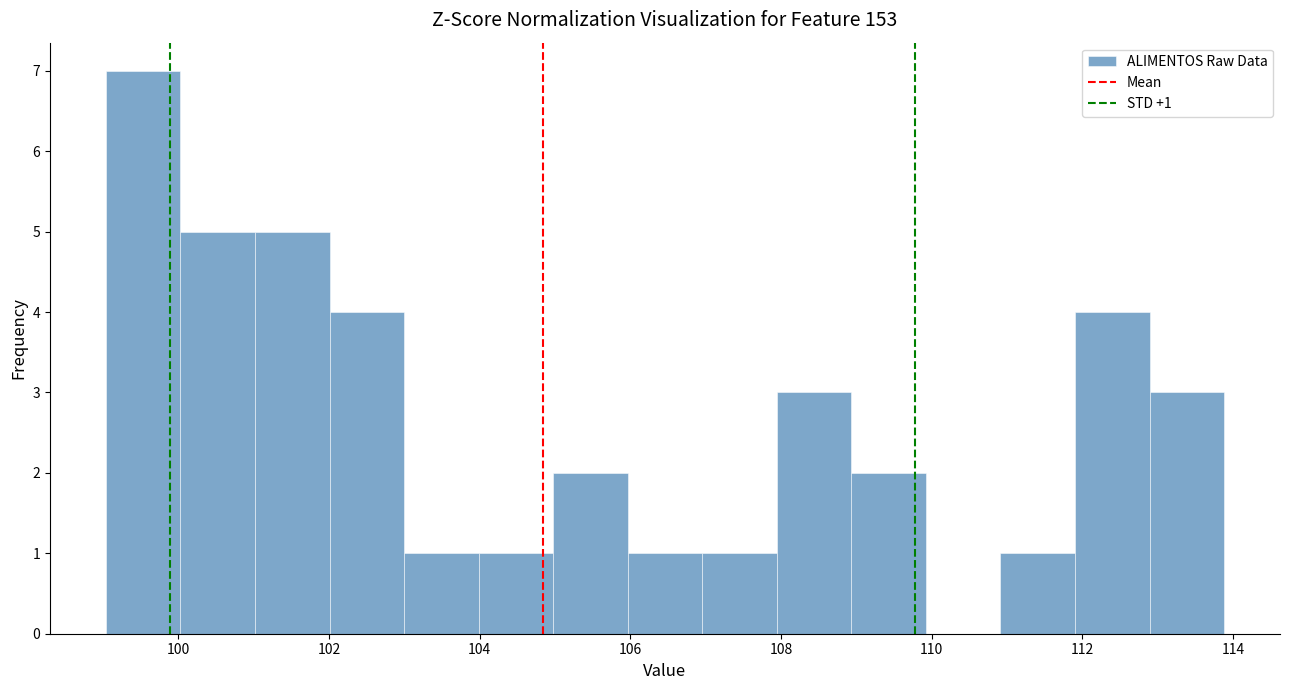

Which range on the x-axis has the tallest bar?

99.0 to 100.0